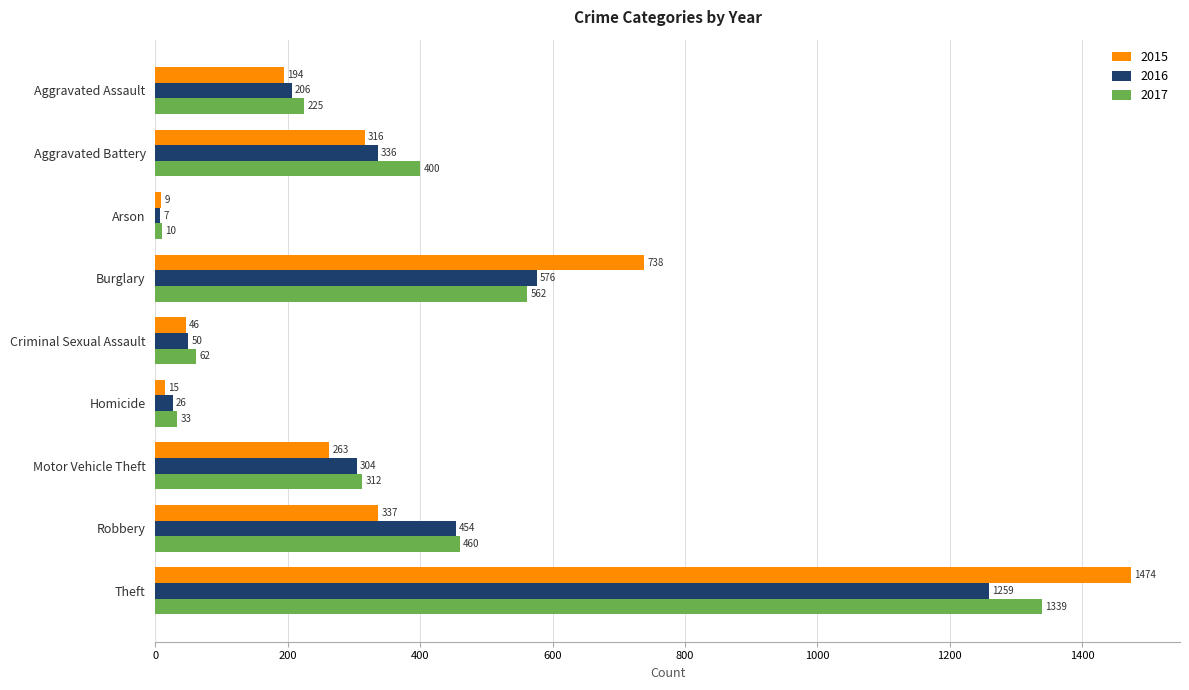

What is the maximum value shown in the chart?

1474